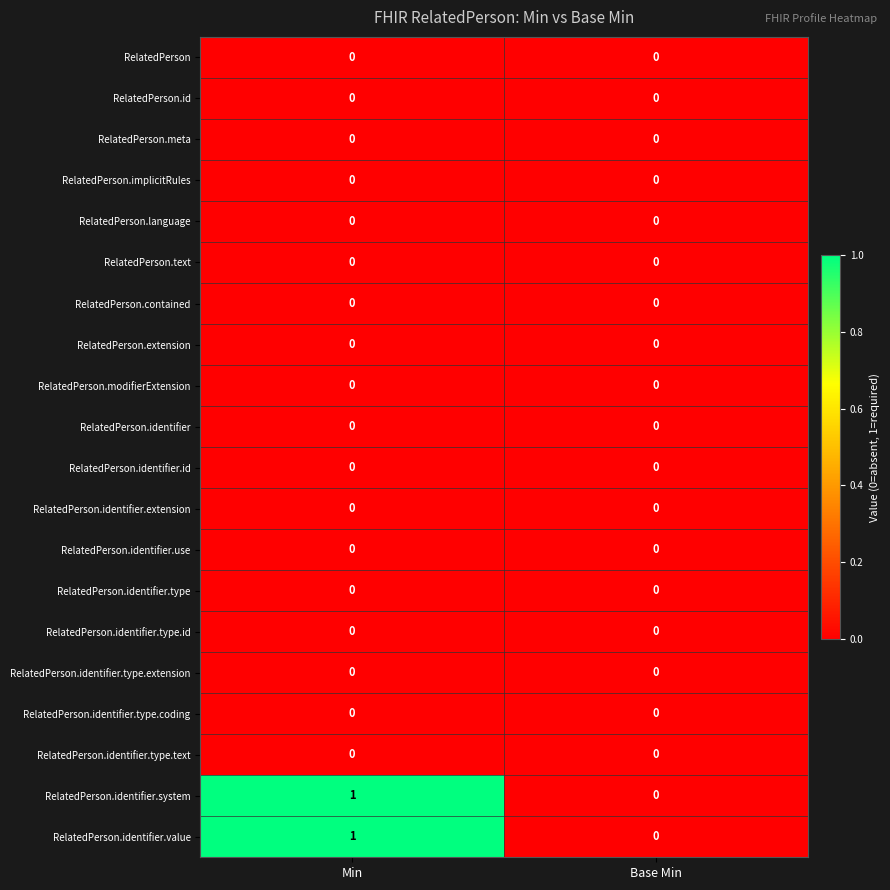

Is it true that RelatedPerson.identifier.id equals 0 at Min?

True